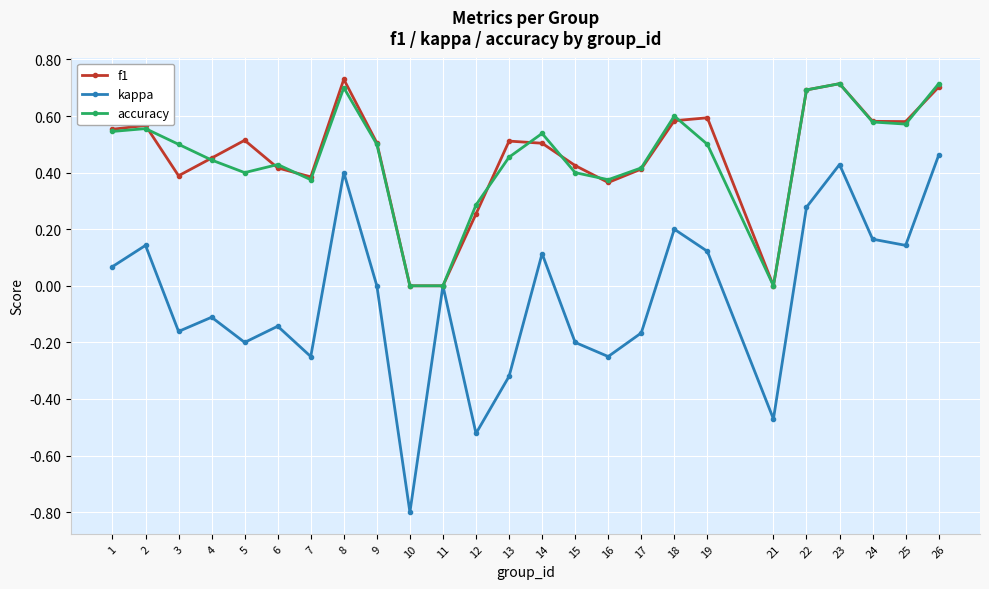

What is the sum of the kappa values at 10 and 5?

-1.0